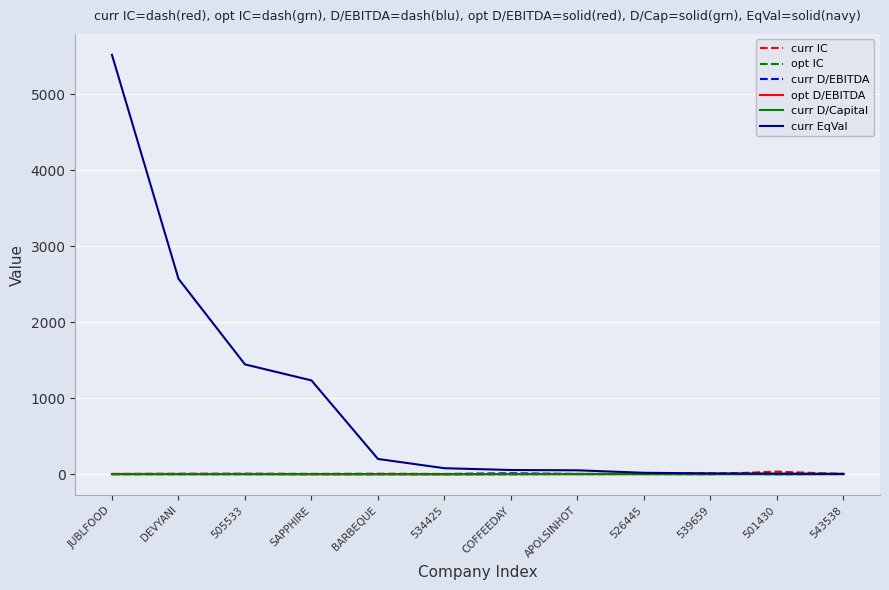

True or false: curr D/Capital has more than 1 points higher than both neighbors.

True